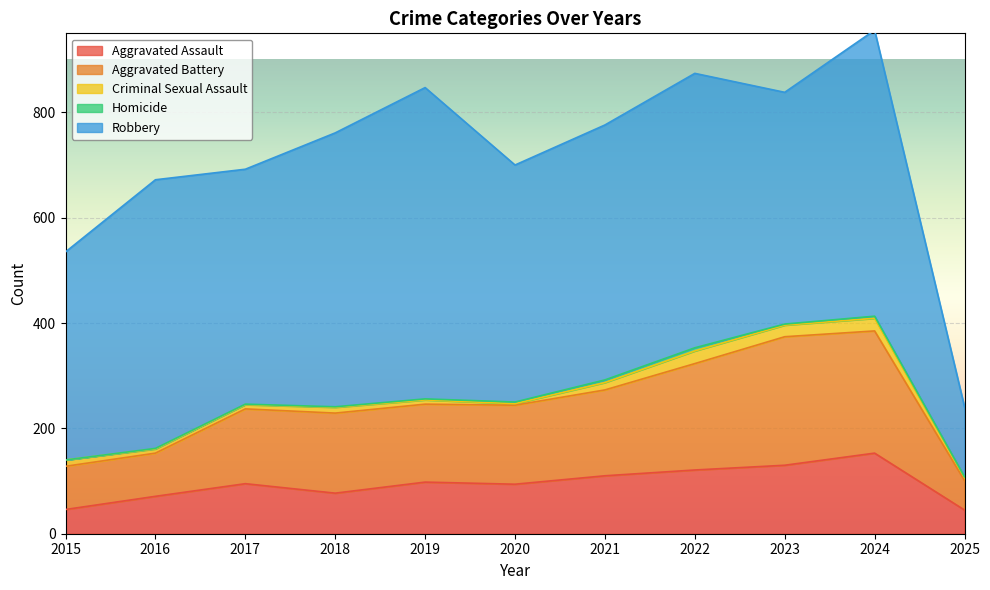

What is the average value of the Aggravated Assault series?

95